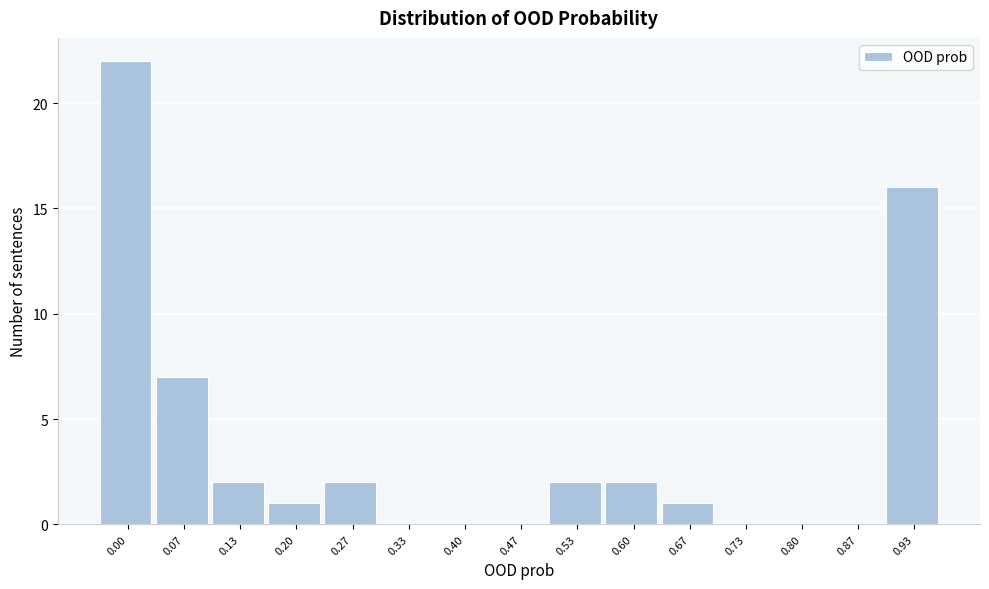

Reading left to right, transcribe all the data shown in this chart.

0.00=22	0.07=7	0.13=2	0.20=1	0.27=2	0.33=0	0.40=0	0.47=0	0.53=2	0.60=2	0.67=1	0.73=0	0.80=0	0.87=0	0.93=16